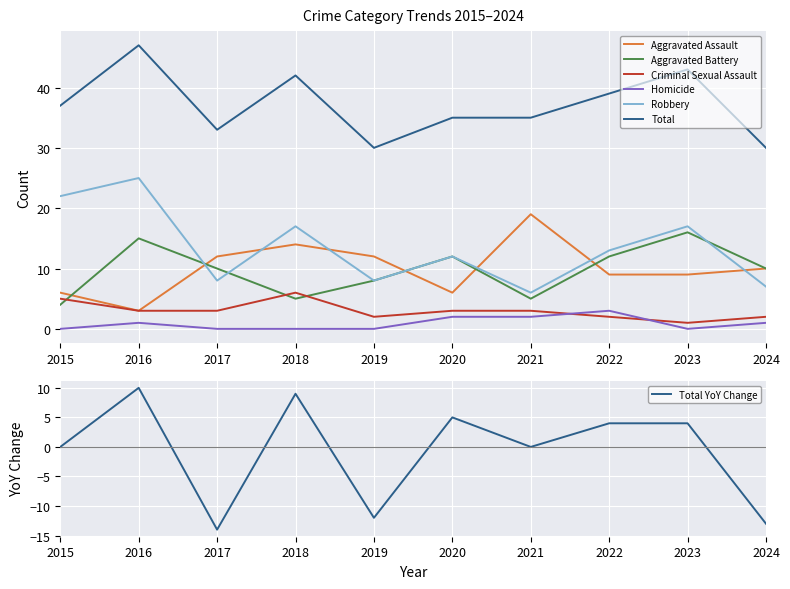

What is the average value of the Homicide series?

1